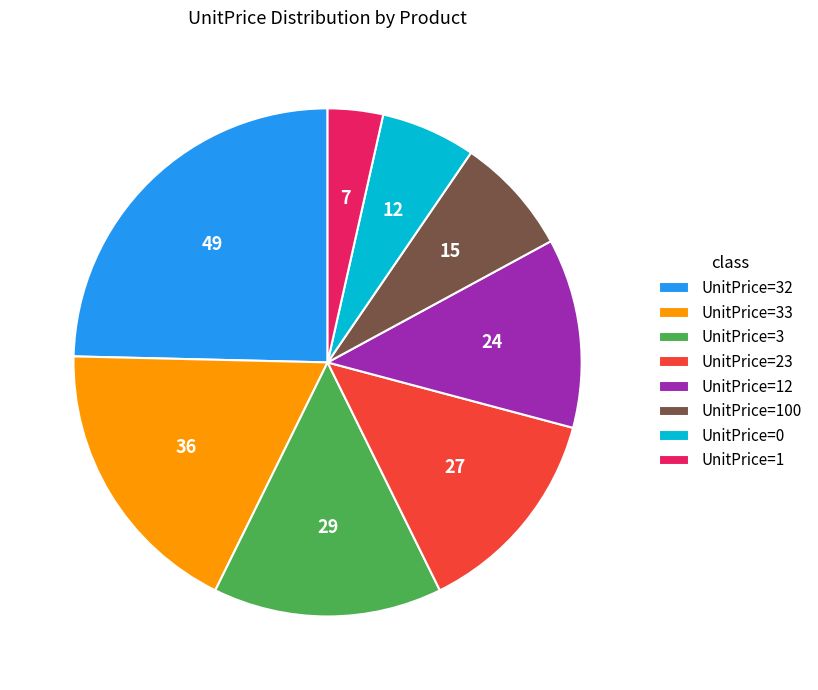

Is there any slice that represents more than half of the pie?

No